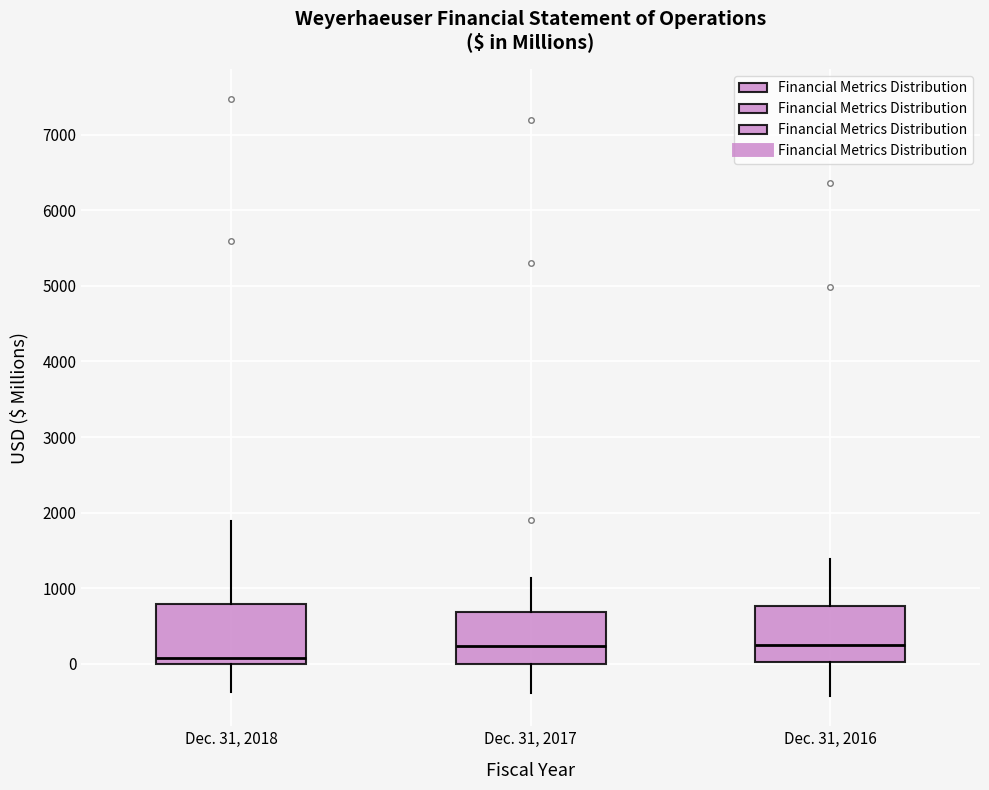

Reading left to right, read every box against the y-axis: the position of its median line, the range the box covers, and the ends of its whiskers. The values are not printed on the chart, so give them approximately, as read against the axis.

Dec. 31, 2018: median 100, box 0 to 800, whiskers -400 to 1900
Dec. 31, 2017: median 200, box 0 to 700, whiskers -400 to 1100
Dec. 31, 2016: median 300, box 0 to 800, whiskers -400 to 1400